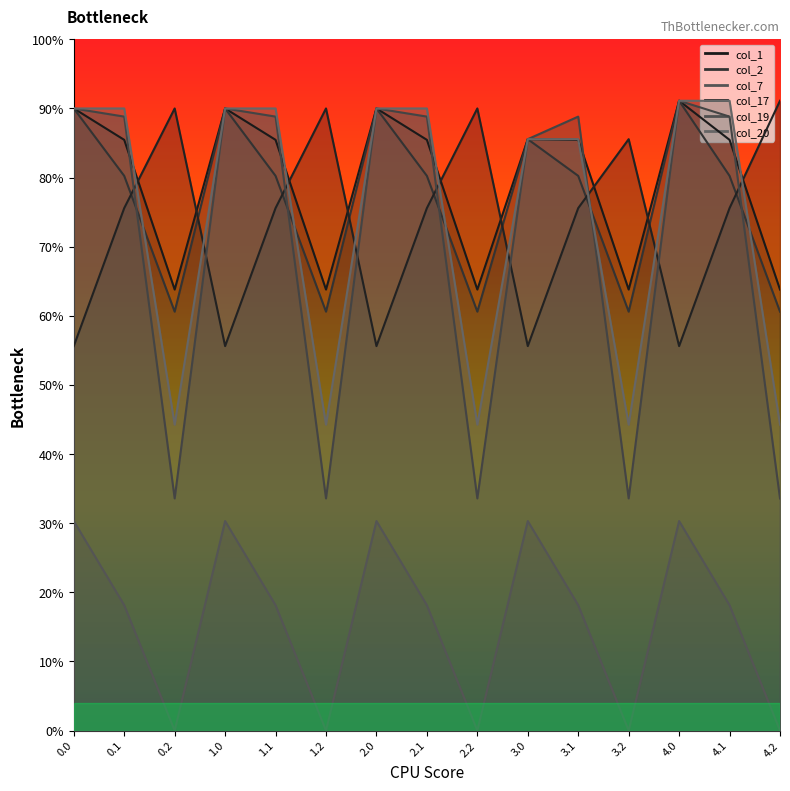

Reading left to right, what are all the values shown in this chart?

col_1: 0.0=405.0	0.1=384.6	0.2=287.1	1.0=405.0	1.1=384.6	1.2=287.1	2.0=405.0	2.1=384.6	2.2=287.1	3.0=385.0	3.1=384.6	3.2=287.1	4.0=410.0	4.1=384.6	4.2=287.1
col_2: 0.0=405.0	0.1=361.1	0.2=272.7	1.0=405.0	1.1=361.1	1.2=272.7	2.0=405.0	2.1=361.1	2.2=272.7	3.0=385.0	3.1=361.1	3.2=272.7	4.0=410.0	4.1=361.1	4.2=272.7
col_7: 0.0=136.4	0.1=81.6	0.2=0.0	1.0=136.4	1.1=81.6	1.2=0.0	2.0=136.4	2.1=81.6	2.2=0.0	3.0=136.4	3.1=81.6	3.2=0.0	4.0=136.4	4.1=81.6	4.2=0.0
col_17: 0.0=250.3	0.1=340.1	0.2=405.0	1.0=250.3	1.1=340.1	1.2=405.0	2.0=250.3	2.1=340.1	2.2=405.0	3.0=250.3	3.1=340.1	3.2=385.0	4.0=250.3	4.1=340.1	4.2=410.0
col_19: 0.0=405.0	0.1=399.7	0.2=151.1	1.0=405.0	1.1=399.7	1.2=151.1	2.0=405.0	2.1=399.7	2.2=151.1	3.0=385.0	3.1=399.7	3.2=151.1	4.0=410.0	4.1=399.7	4.2=151.1
col_20: 0.0=405.0	0.1=405.0	0.2=199.2	1.0=405.0	1.1=405.0	1.2=199.2	2.0=405.0	2.1=405.0	2.2=199.2	3.0=385.0	3.1=385.0	3.2=199.2	4.0=410.0	4.1=410.0	4.2=199.2